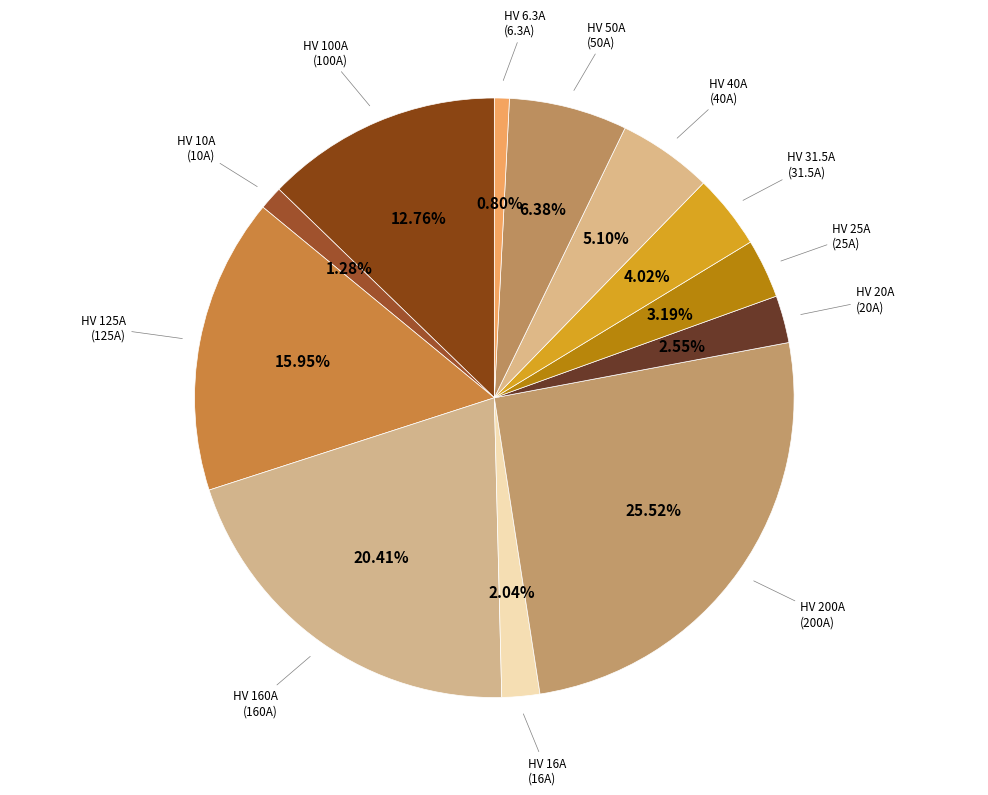

Count the number of slices in the pie.

12